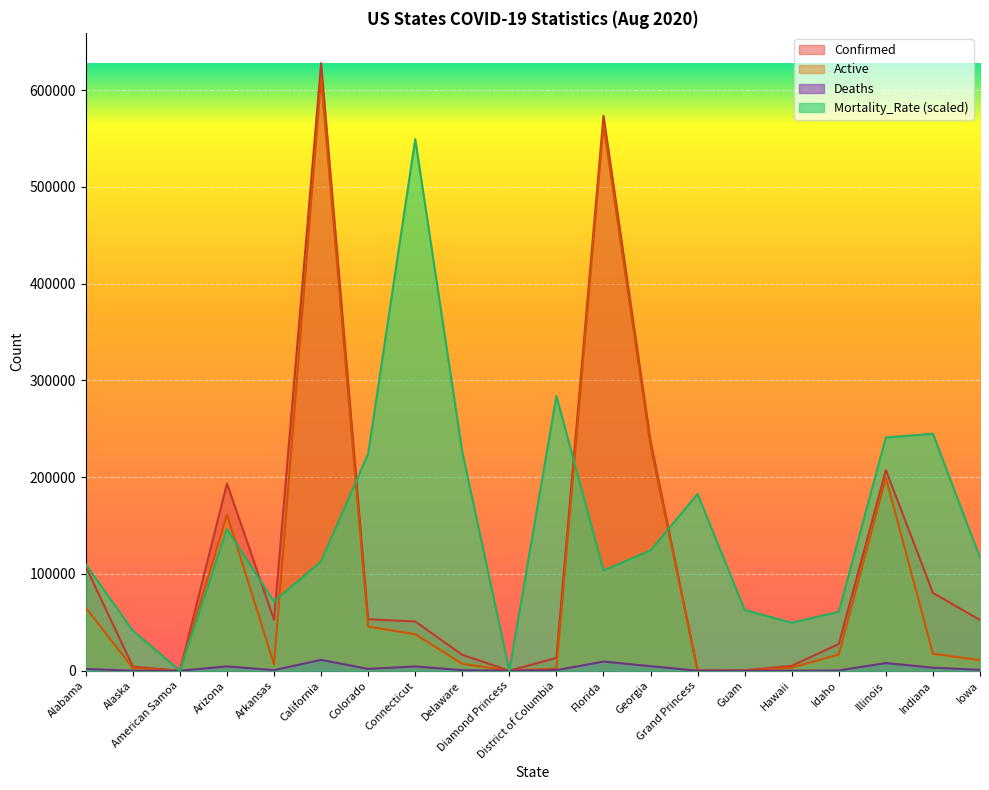

What is the label of the 16th point from the right?

Arkansas